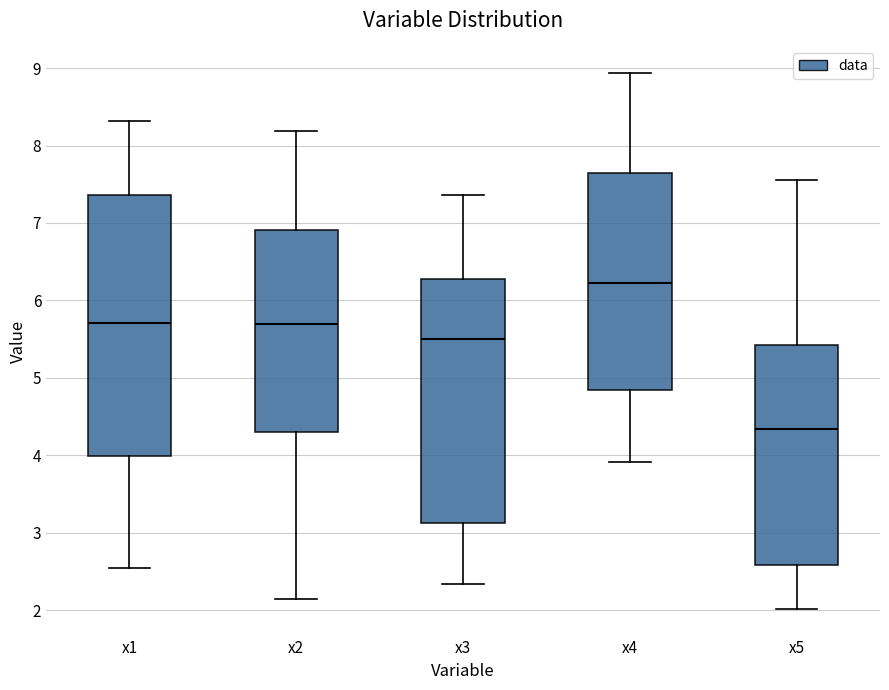

Which box is the tallest, from its lower edge to its upper edge?

x1